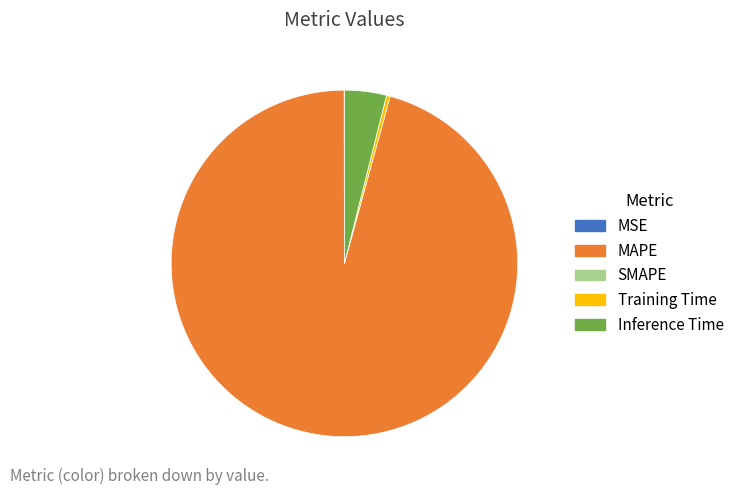

Does any single category account for the majority?

Yes